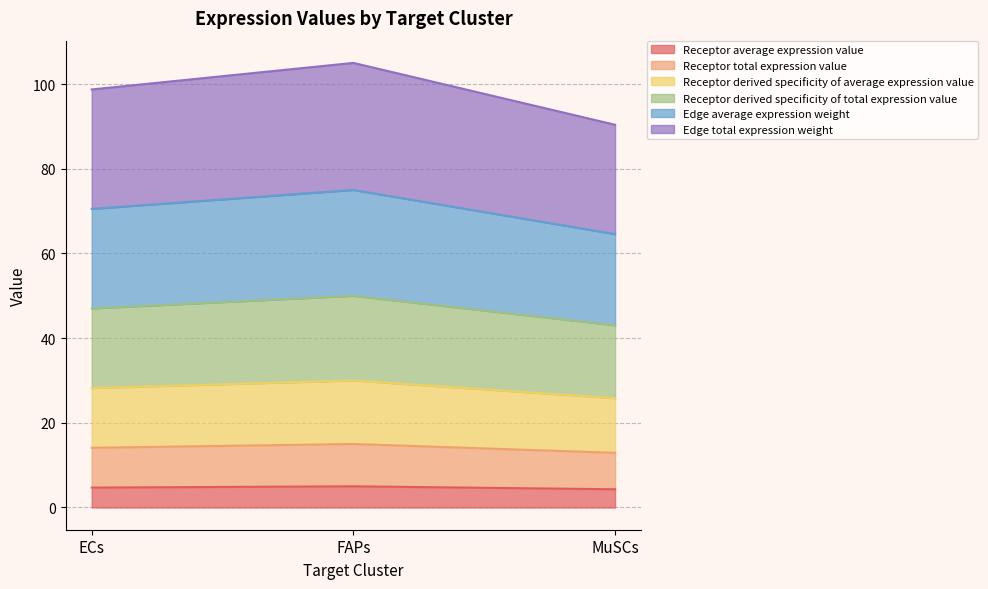

List the labels in order of Receptor average expression value value, smallest first.

MuSCs, ECs, FAPs